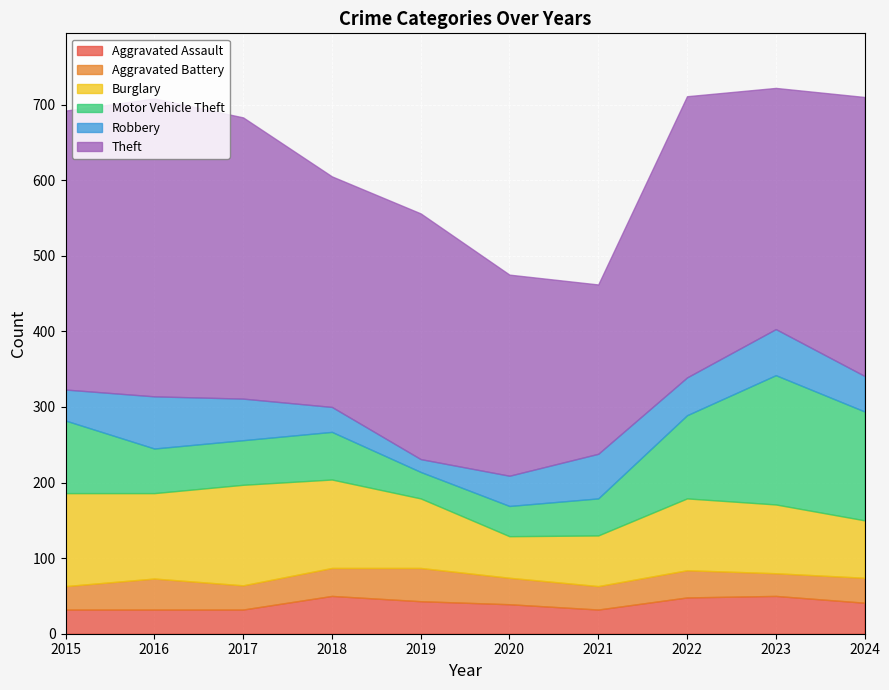

Rank the categories by Aggravated Assault value from highest to lowest.

2018, 2023, 2022, 2019, 2024, 2020, 2015, 2016, 2017, 2021